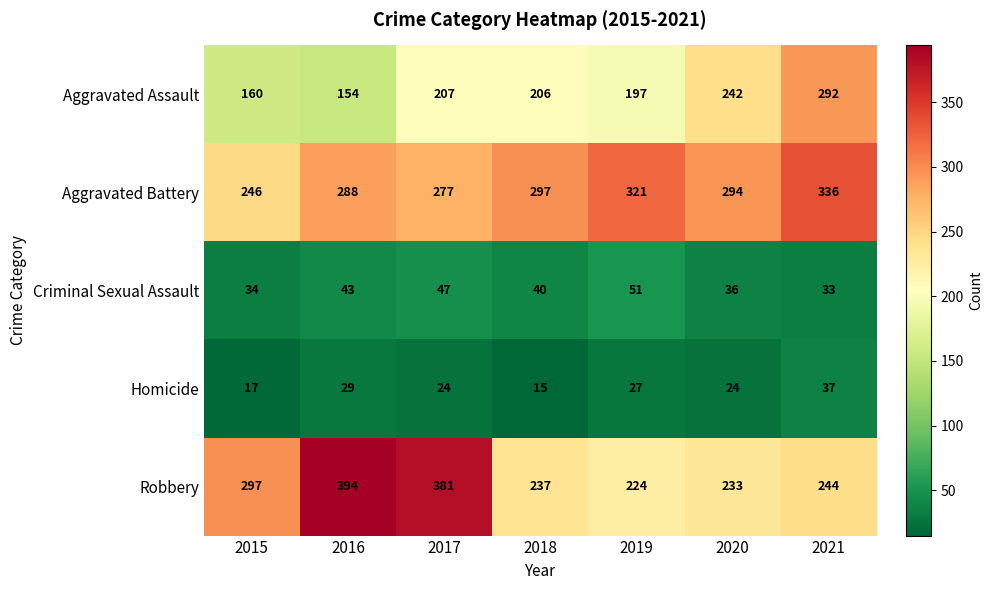

True or false: Aggravated Battery has a value of 294 at 2020.

True